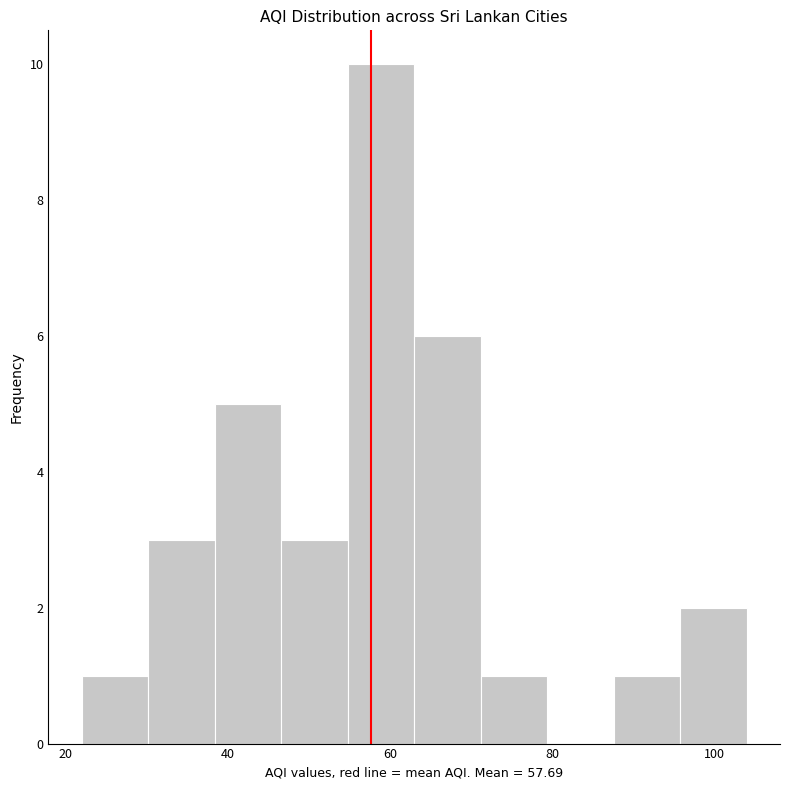

How tall is the bar that spans 30.2 to 38.4 on the x-axis? Neither the bar edges nor the heights are printed on the chart, so give them approximately, as read against the axes.

3